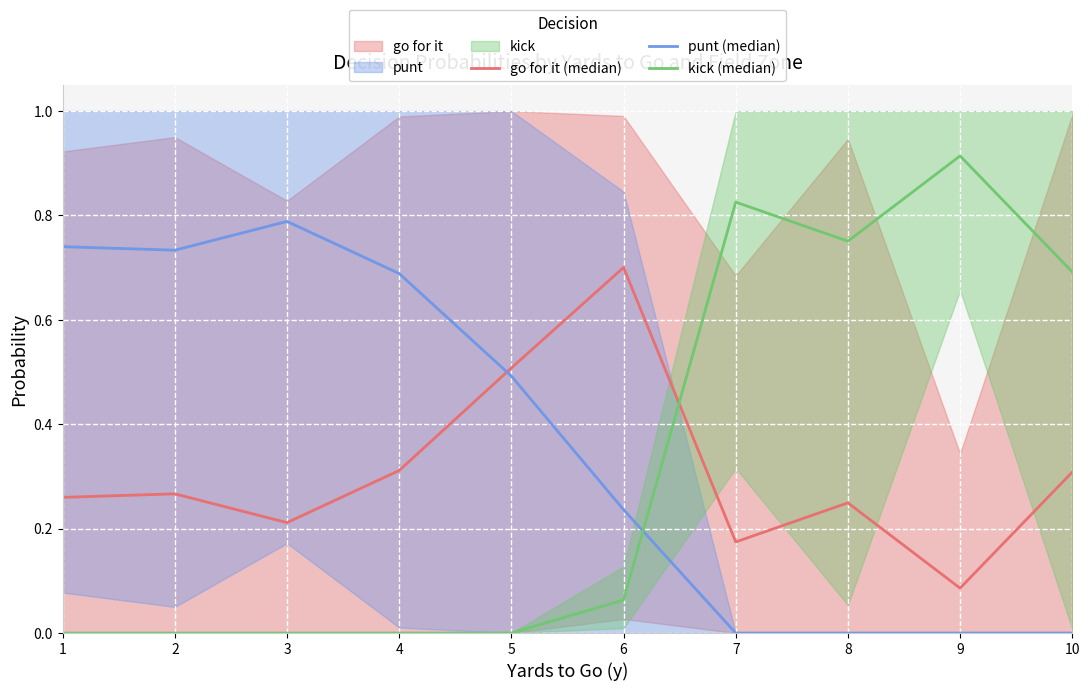

Where is go for it (median) nearest to the value 0?

9